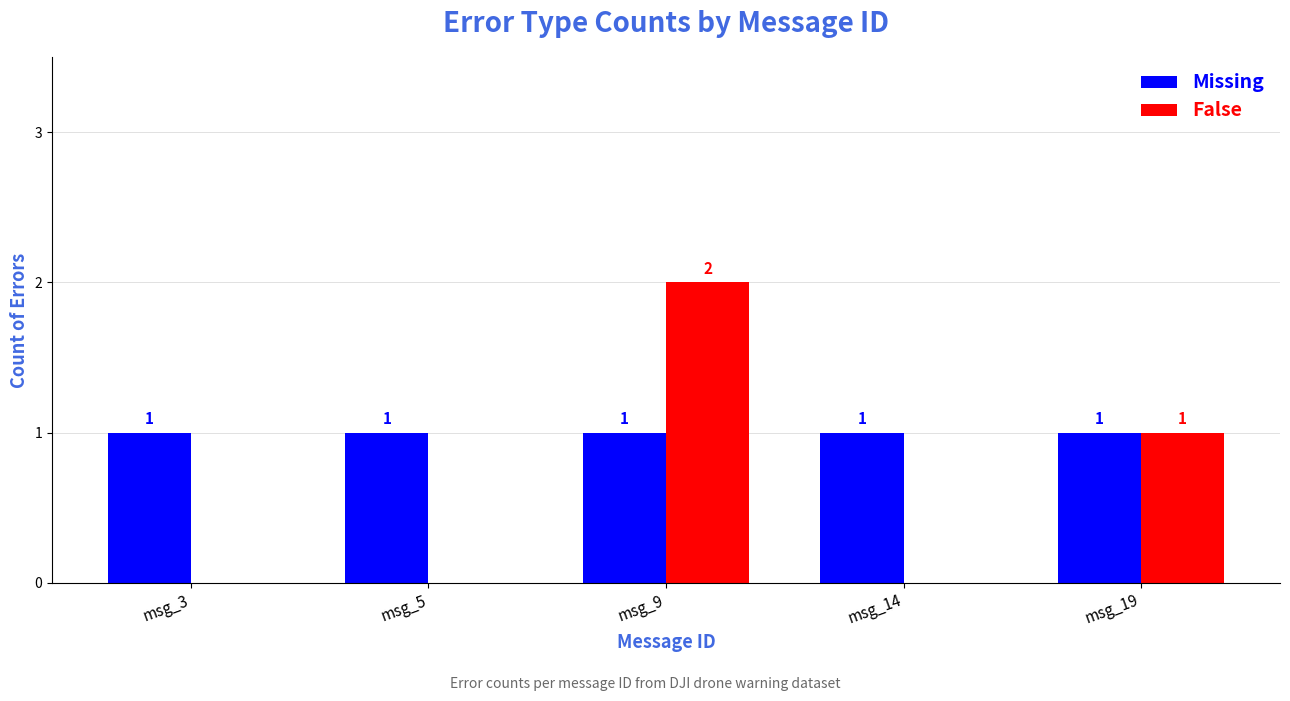

What are all the series names shown in the legend?

Missing, False